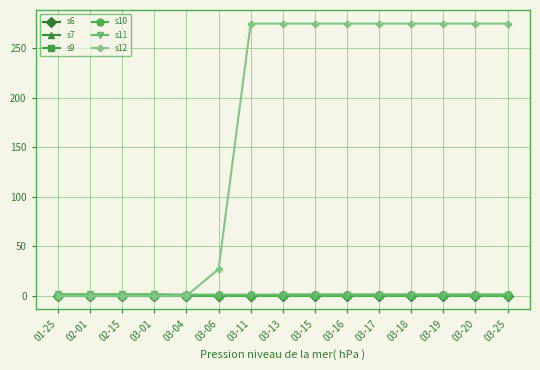

Is this an area chart (filled region under the line)?

No